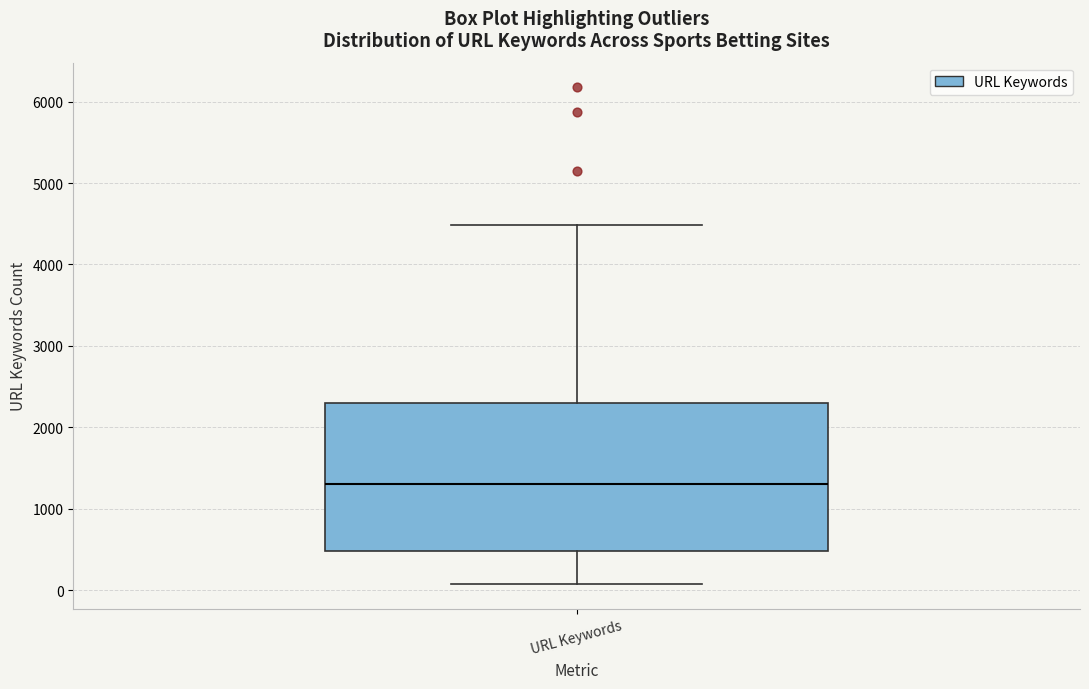

Transcribe this box plot: give where the median line is, the range the box spans, and where the two whiskers end, as read against the y-axis. The values are not printed on the chart, so give them approximately, as read against the axis.

median 1300, box 500 to 2300, whiskers 100 to 4500